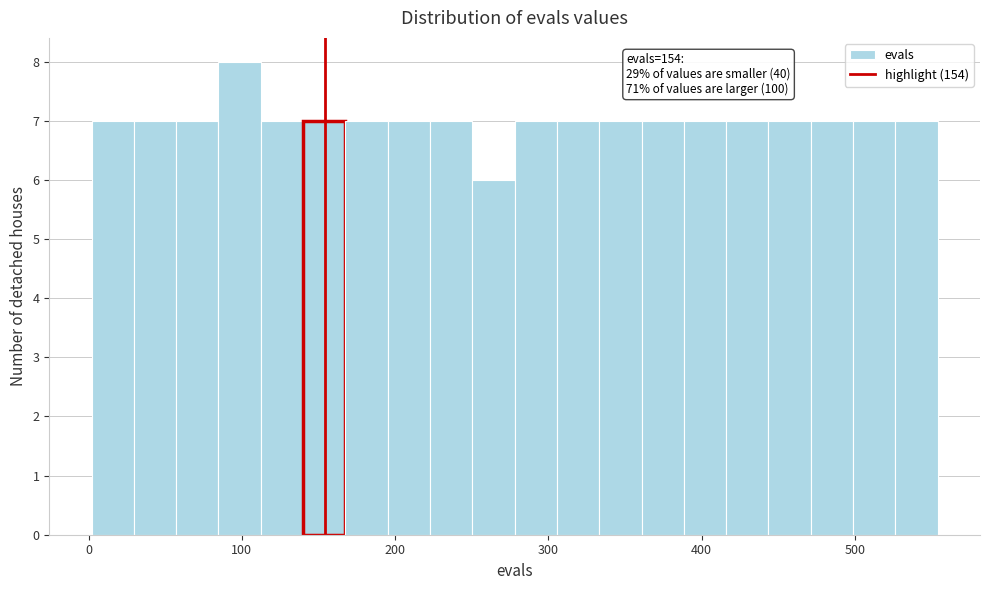

Read against the x-axis, roughly where is the centre of the tallest bar?

100